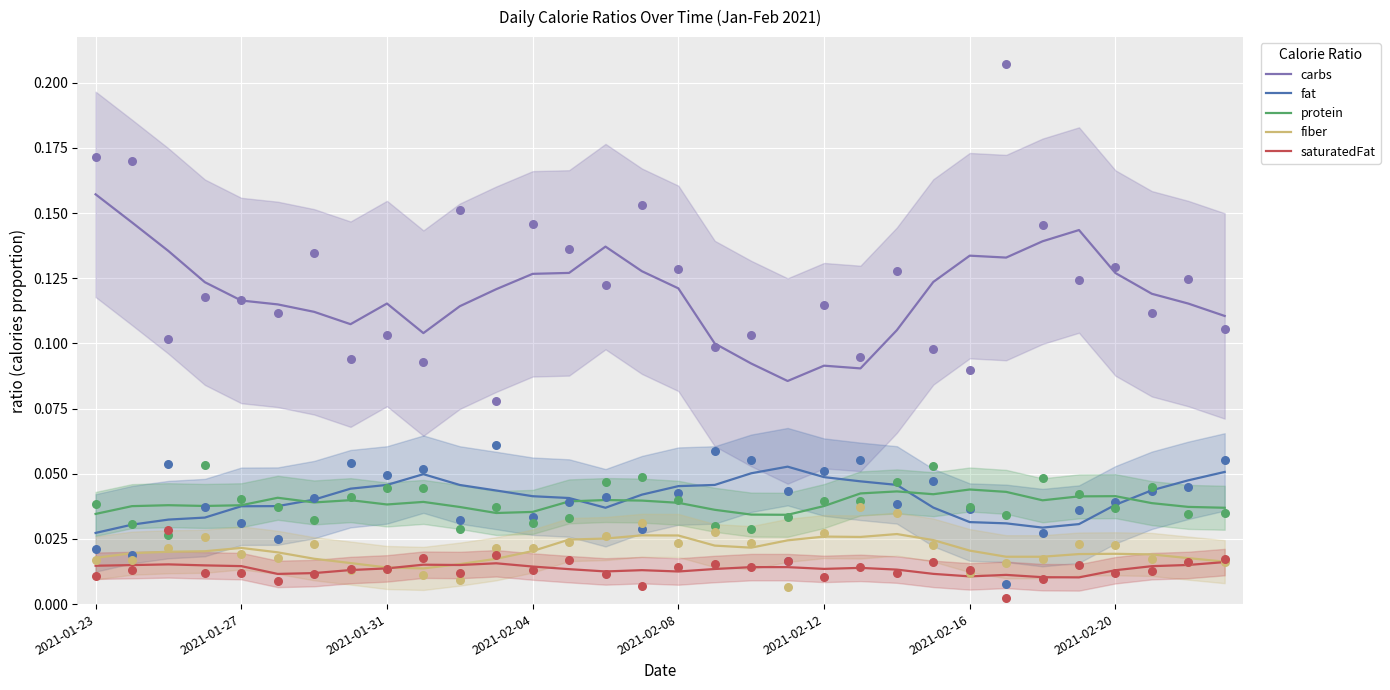

What are all the series names shown in the legend?

carbs, fat, protein, fiber, saturatedFat